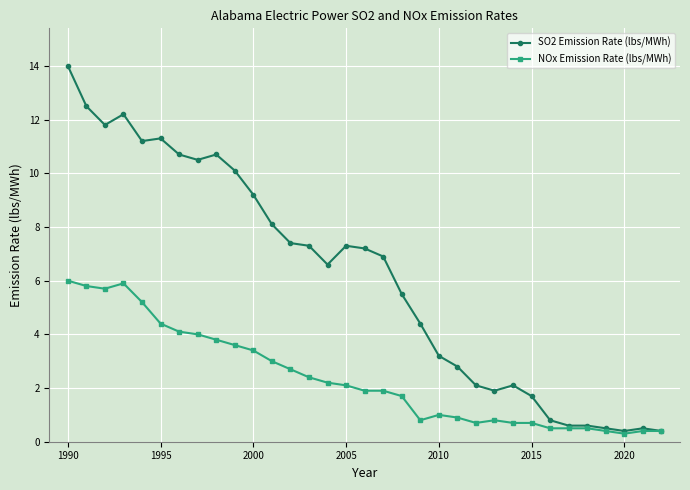

True or false: SO2 Emission Rate (lbs/MWh) has more than 1 interior local peaks.

True